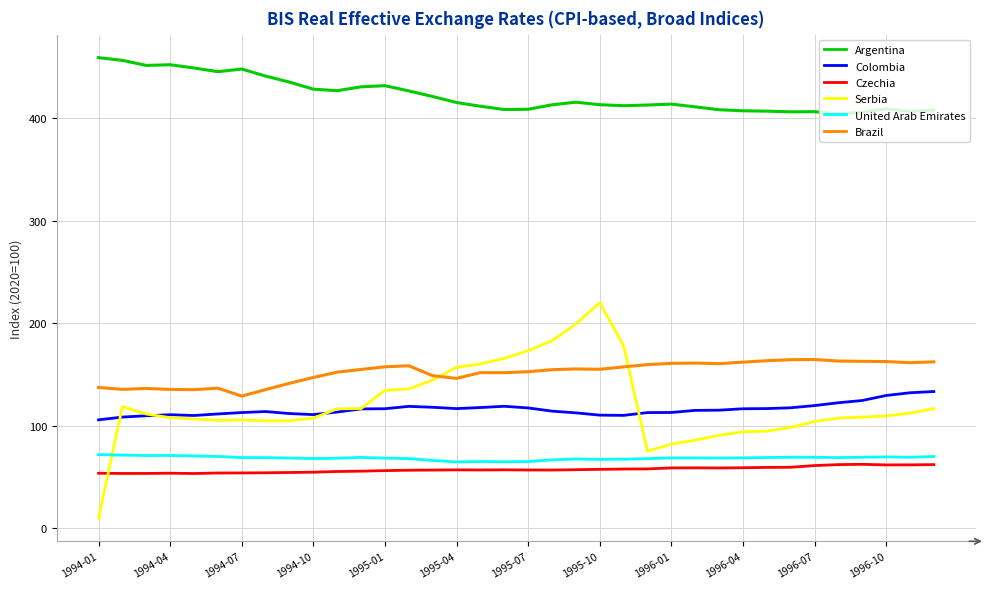

At how many categories does at least one series exceed 148?

36